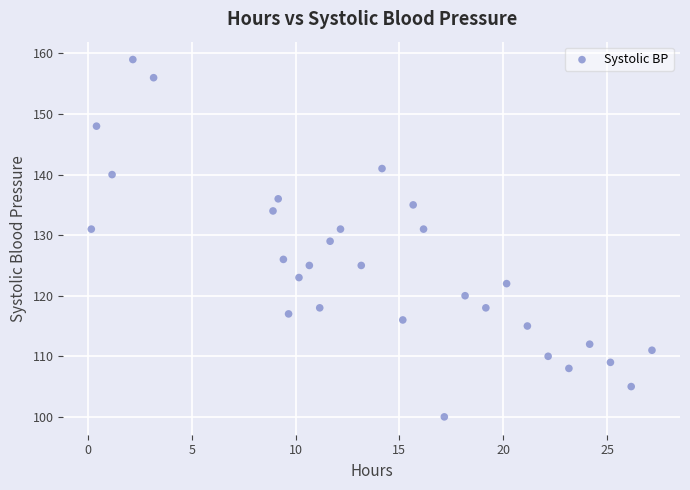

How many data points are displayed?

30